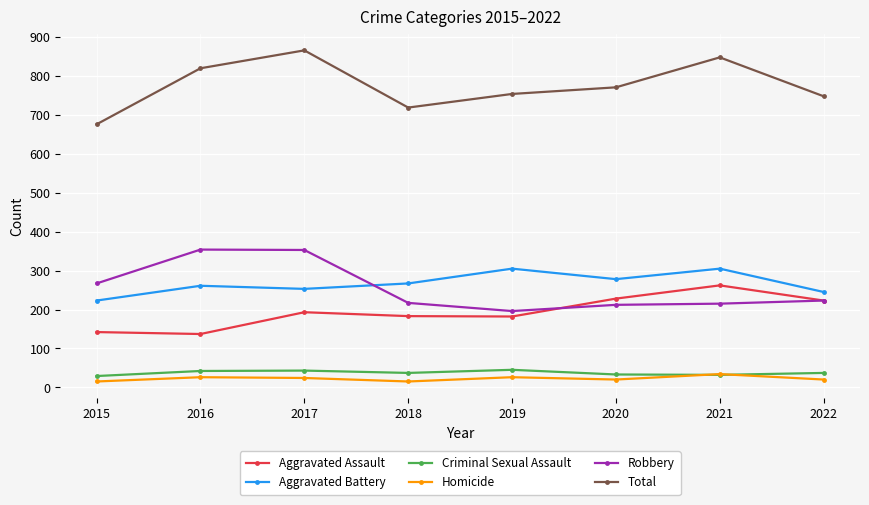

List the series in order of their peak value, highest first.

Total, Robbery, Aggravated Battery, Aggravated Assault, Criminal Sexual Assault, Homicide